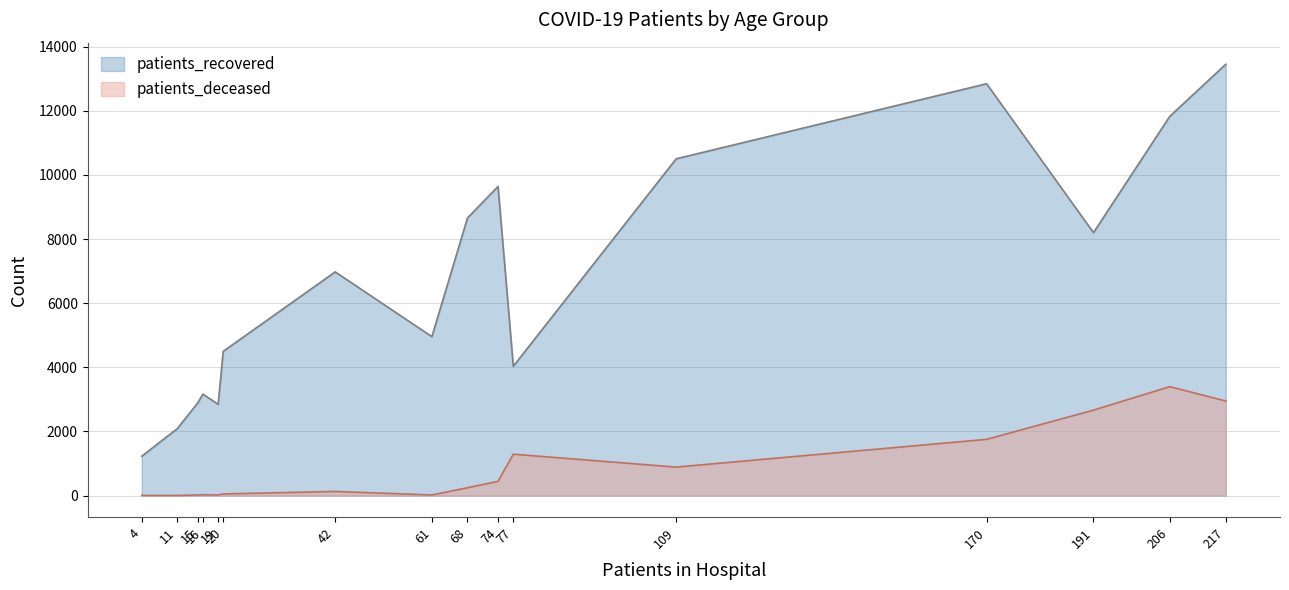

Which category has the highest value in the patients_deceased series?

206